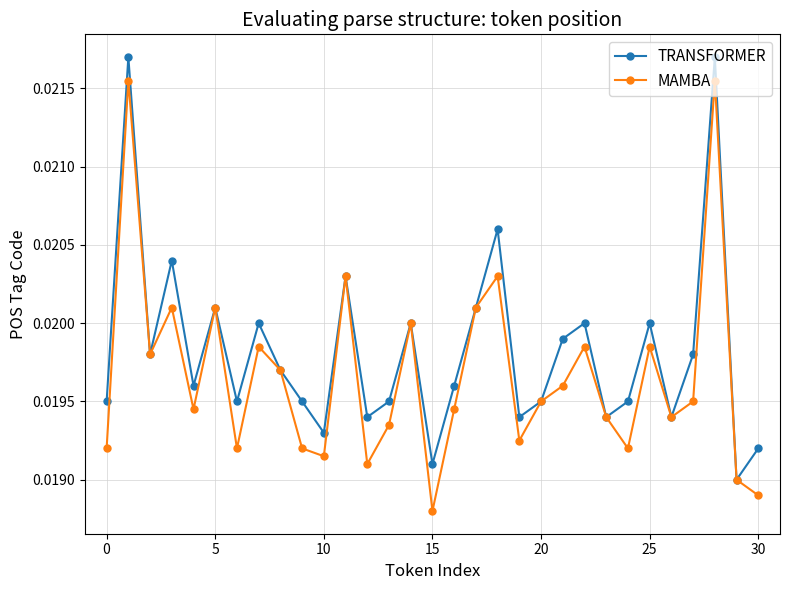

True or false: TRANSFORMER has more than 1 points higher than both neighbors.

True